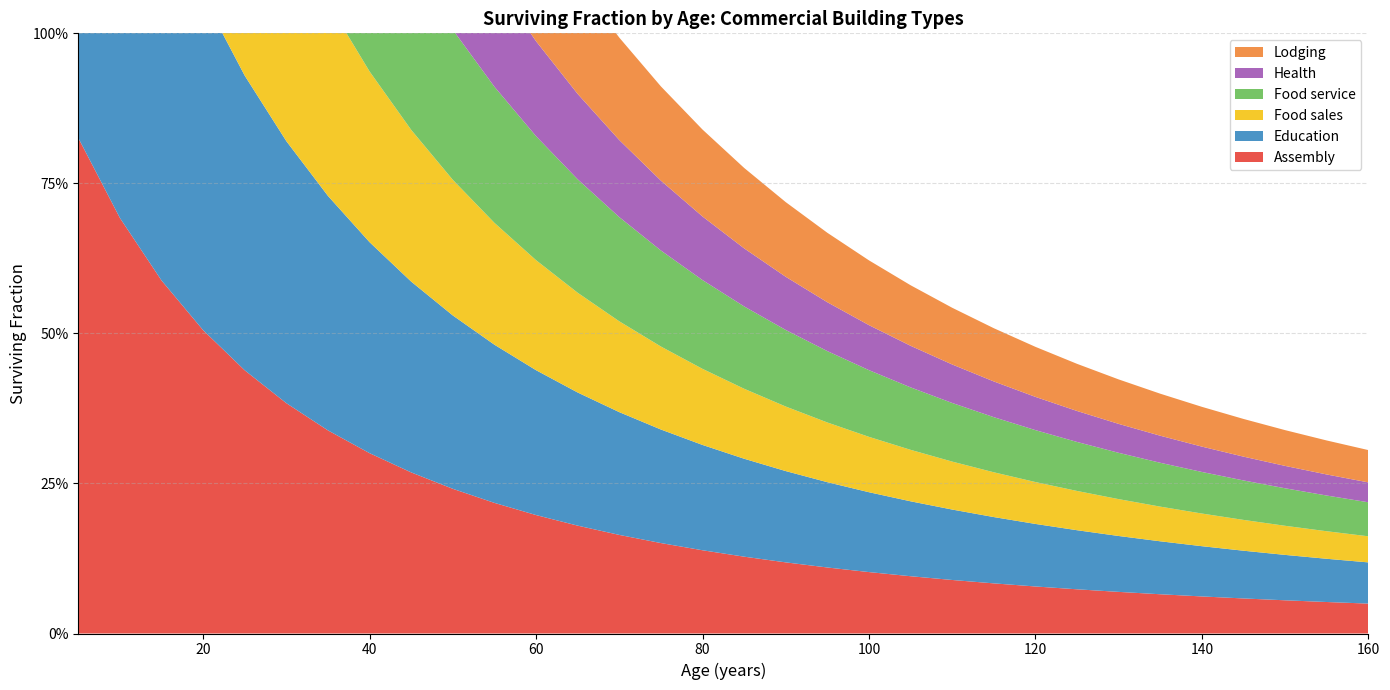

Reading right to left, list all the values displayed in this chart.

Assembly: 160=0.0	155=0.1	150=0.1	145=0.1	140=0.1	135=0.1	130=0.1	125=0.1	120=0.1	115=0.1	110=0.1	105=0.1	100=0.1	95=0.1	90=0.1	85=0.1	80=0.1	75=0.2	70=0.2	65=0.2	60=0.2	55=0.2	50=0.2	45=0.3	40=0.3	35=0.3	30=0.4	25=0.4	20=0.5	15=0.6	10=0.7	5=0.8
Education: 160=0.1	155=0.1	150=0.1	145=0.1	140=0.1	135=0.1	130=0.1	125=0.1	120=0.1	115=0.1	110=0.1	105=0.1	100=0.1	95=0.1	90=0.2	85=0.2	80=0.2	75=0.2	70=0.2	65=0.2	60=0.2	55=0.3	50=0.3	45=0.3	40=0.4	35=0.4	30=0.4	25=0.5	20=0.6	15=0.6	10=0.7	5=0.8
Food sales: 160=0.0	155=0.0	150=0.0	145=0.1	140=0.1	135=0.1	130=0.1	125=0.1	120=0.1	115=0.1	110=0.1	105=0.1	100=0.1	95=0.1	90=0.1	85=0.1	80=0.1	75=0.1	70=0.2	65=0.2	60=0.2	55=0.2	50=0.2	45=0.3	40=0.3	35=0.3	30=0.4	25=0.4	20=0.5	15=0.6	10=0.7	5=0.8
Food service: 160=0.1	155=0.1	150=0.1	145=0.1	140=0.1	135=0.1	130=0.1	125=0.1	120=0.1	115=0.1	110=0.1	105=0.1	100=0.1	95=0.1	90=0.1	85=0.1	80=0.1	75=0.2	70=0.2	65=0.2	60=0.2	55=0.2	50=0.2	45=0.3	40=0.3	35=0.3	30=0.4	25=0.4	20=0.5	15=0.6	10=0.7	5=0.8
Health: 160=0.0	155=0.0	150=0.0	145=0.0	140=0.0	135=0.0	130=0.0	125=0.1	120=0.1	115=0.1	110=0.1	105=0.1	100=0.1	95=0.1	90=0.1	85=0.1	80=0.1	75=0.1	70=0.1	65=0.1	60=0.2	55=0.2	50=0.2	45=0.2	40=0.3	35=0.3	30=0.3	25=0.4	20=0.5	15=0.5	10=0.7	5=0.8
Lodging: 160=0.1	155=0.1	150=0.1	145=0.1	140=0.1	135=0.1	130=0.1	125=0.1	120=0.1	115=0.1	110=0.1	105=0.1	100=0.1	95=0.1	90=0.1	85=0.1	80=0.1	75=0.2	70=0.2	65=0.2	60=0.2	55=0.2	50=0.2	45=0.3	40=0.3	35=0.3	30=0.4	25=0.4	20=0.5	15=0.6	10=0.7	5=0.8